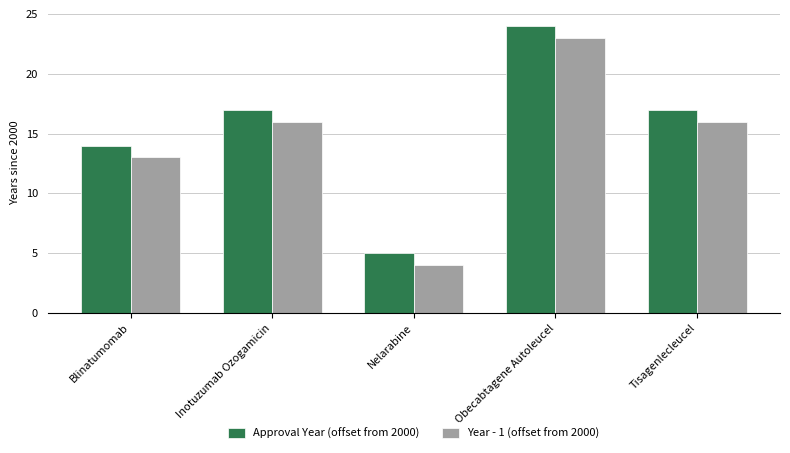

Reading left to right, what are all the values shown in this chart?

Approval Year (offset from 2000): Blinatumomab=14	Inotuzumab Ozogamicin=17	Nelarabine=5	Obecabtagene Autoleucel=24	Tisagenlecleucel=17
Year - 1 (offset from 2000): Blinatumomab=13	Inotuzumab Ozogamicin=16	Nelarabine=4	Obecabtagene Autoleucel=23	Tisagenlecleucel=16